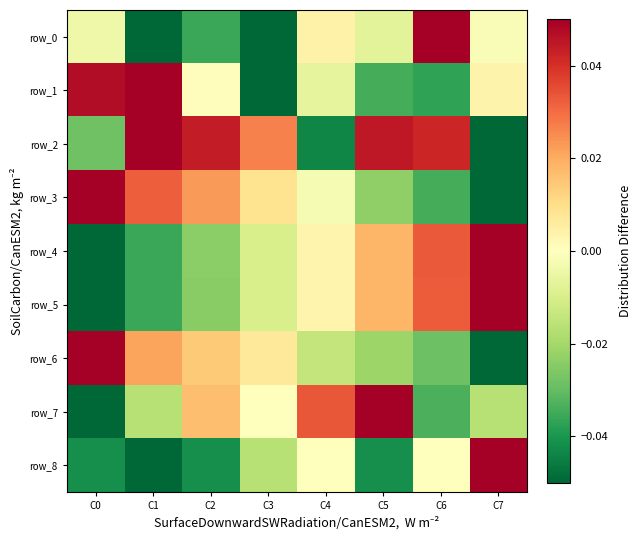

Reading left to right, what are all the values shown in this chart?

row_0: C0=-0.0	C1=-0.1	C2=-0.0	C3=-0.1	C4=0.0	C5=-0.0	C6=0.1	C7=-0.0
row_1: C0=0.0	C1=0.1	C2=0.0	C3=-0.1	C4=-0.0	C5=-0.0	C6=-0.0	C7=0.0
row_2: C0=-0.0	C1=0.1	C2=0.0	C3=0.0	C4=-0.0	C5=0.0	C6=0.0	C7=-0.1
row_3: C0=0.1	C1=0.0	C2=0.0	C3=0.0	C4=-0.0	C5=-0.0	C6=-0.0	C7=-0.1
row_4: C0=-0.1	C1=-0.0	C2=-0.0	C3=-0.0	C4=0.0	C5=0.0	C6=0.0	C7=0.1
row_5: C0=-0.1	C1=-0.0	C2=-0.0	C3=-0.0	C4=0.0	C5=0.0	C6=0.0	C7=0.1
row_6: C0=0.1	C1=0.0	C2=0.0	C3=0.0	C4=-0.0	C5=-0.0	C6=-0.0	C7=-0.1
row_7: C0=-0.1	C1=-0.0	C2=0.0	C3=0.0	C4=0.0	C5=0.1	C6=-0.0	C7=-0.0
row_8: C0=-0.0	C1=-0.1	C2=-0.0	C3=-0.0	C4=0.0	C5=-0.0	C6=0.0	C7=0.1